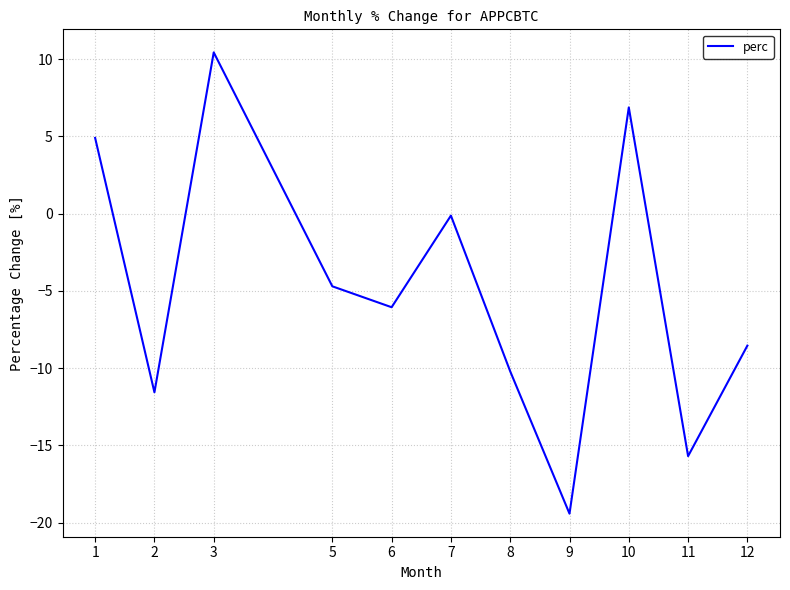

Rank the categories by value from lowest to highest.

9, 11, 2, 8, 12, 6, 5, 7, 1, 10, 3